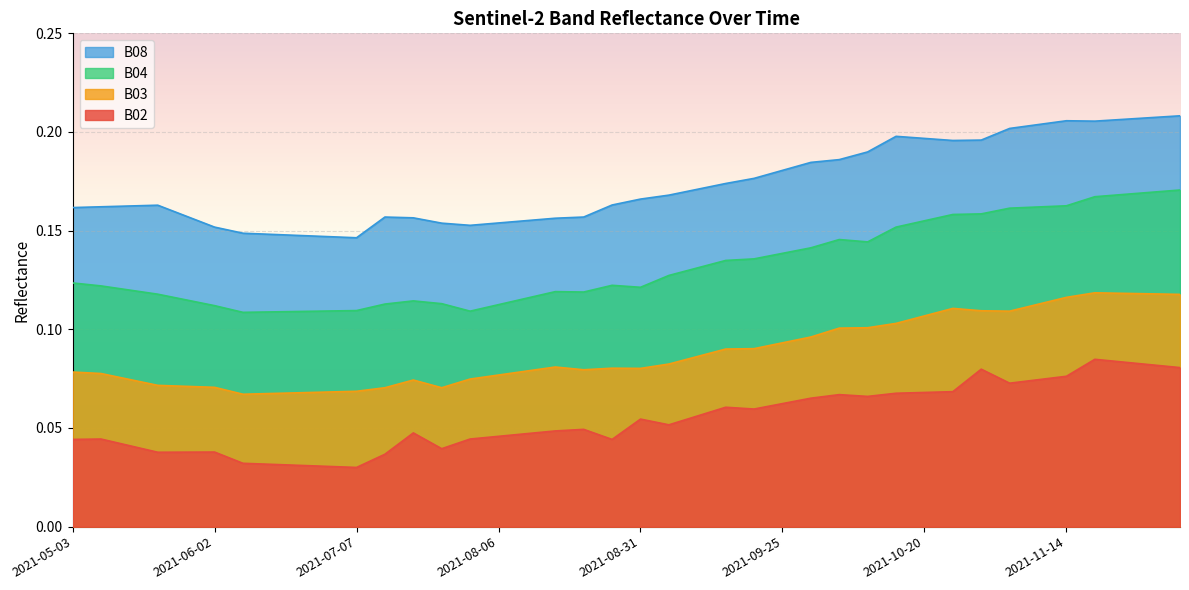

The B03 series shows 0.0 at 2021-08-16. True or false?

False